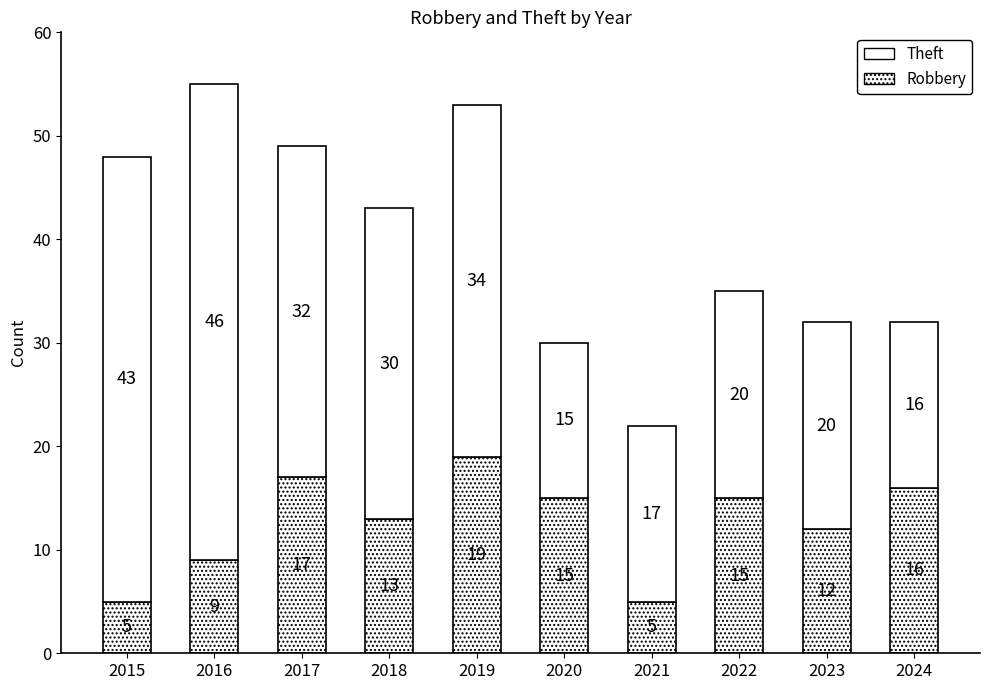

How many categories are shown in the chart?

10